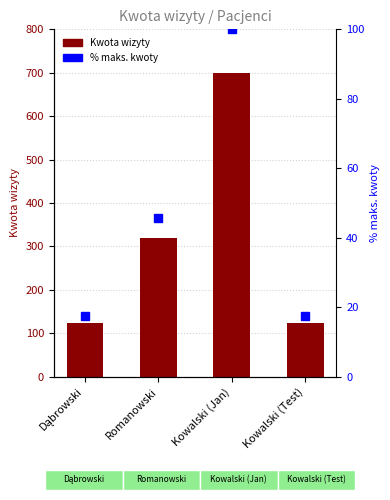

What is the difference between the Kwota wizyty values at Kowalski (Jan) and Kowalski (Test)?

577.0